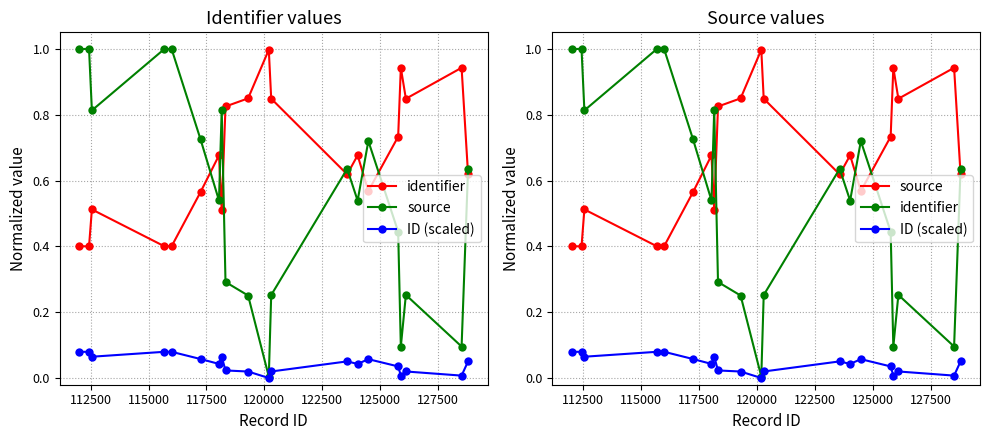

At how many categories does at least one series exceed 0?

20